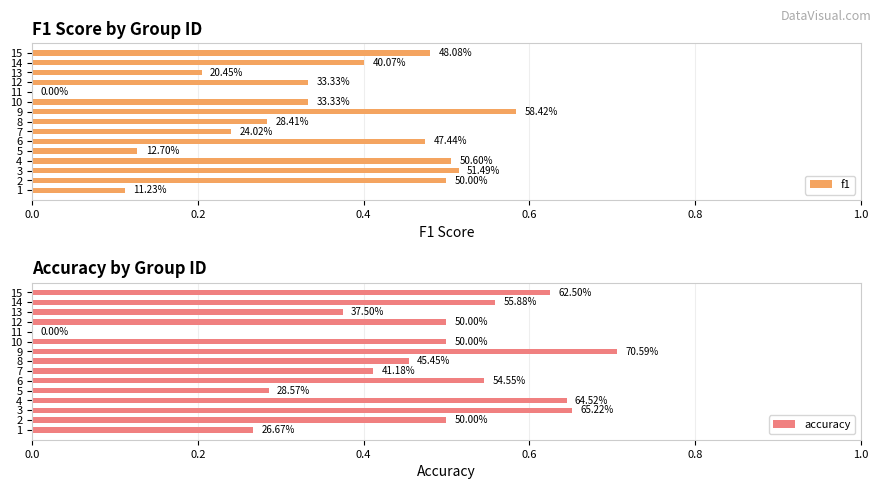

The accuracy series shows 0.1 at 5. True or false?

False